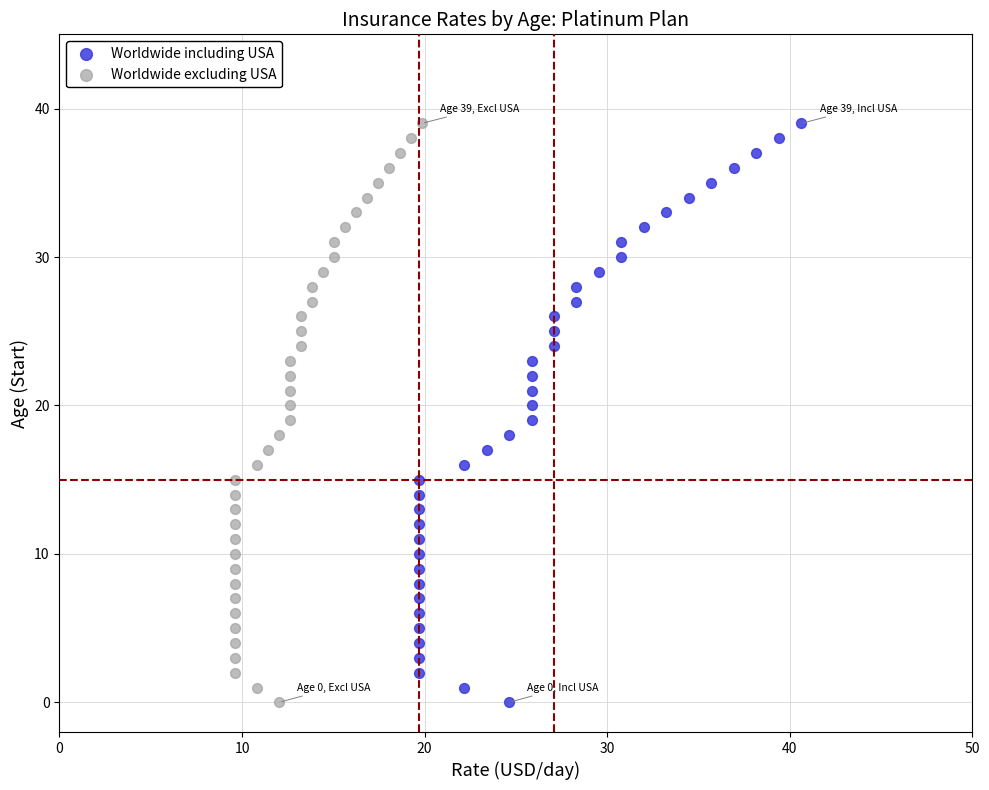

What are all the series names shown in the legend?

Worldwide including USA, Worldwide excluding USA